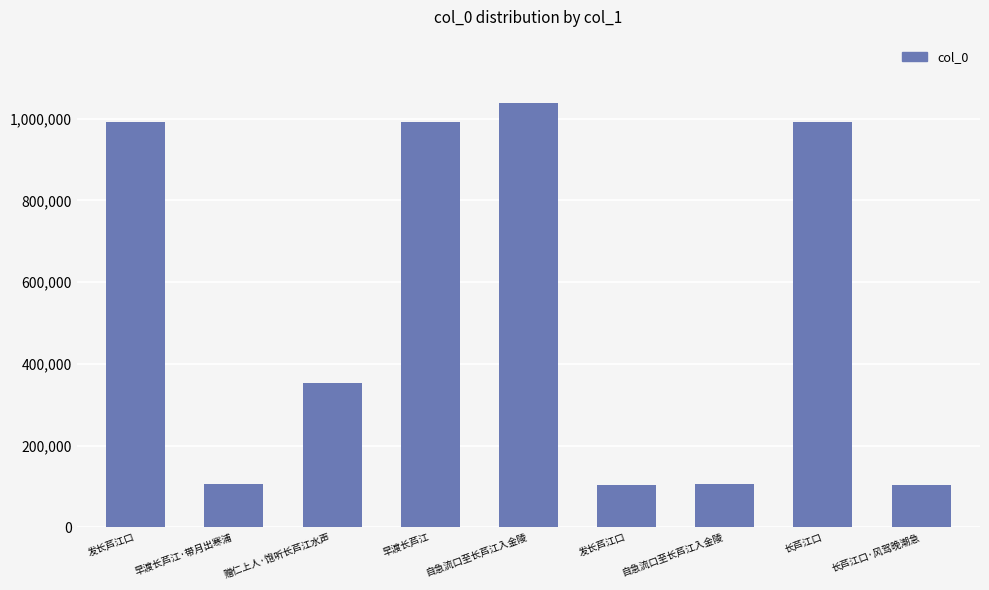

What is the maximum value shown in the chart?

1037890